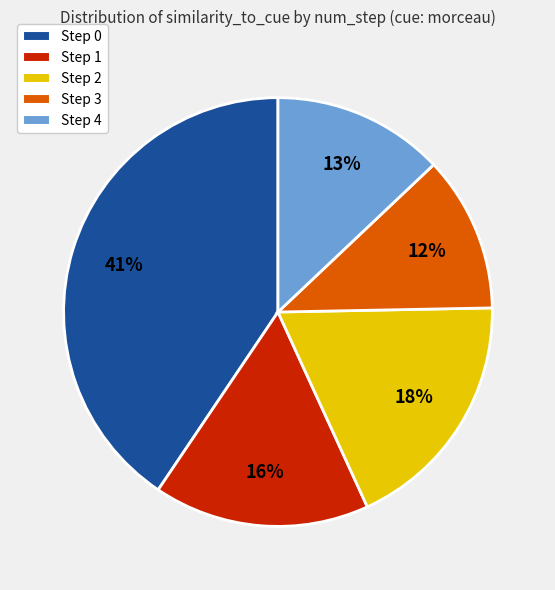

To the nearest percent, what is the combined percentage of Step 0 and Step 2?

59%